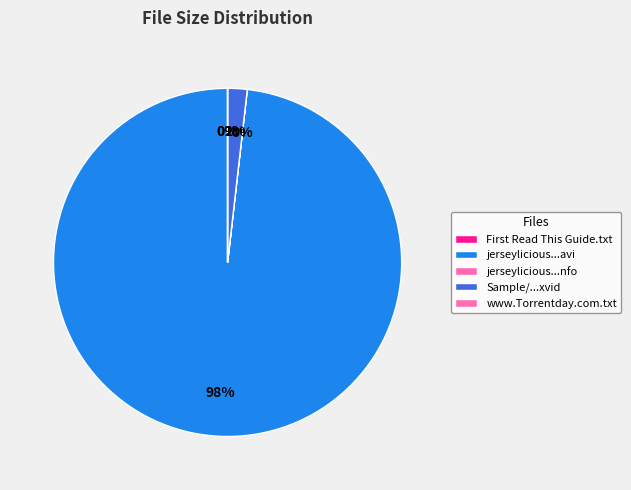

To the nearest percent, what is the difference between the largest and smallest slice percentages?

98%